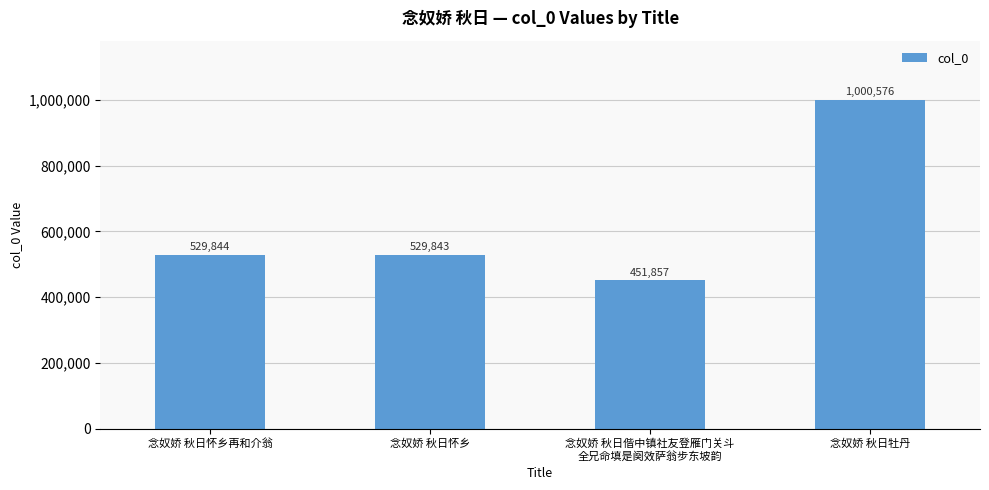

List the labels in order of value, smallest first.

念奴娇 秋日偕中镇社友登雁门关斗
全兄命填是阕效萨翁步东坡韵, 念奴娇 秋日怀乡, 念奴娇 秋日怀乡再和介翁, 念奴娇 秋日牡丹